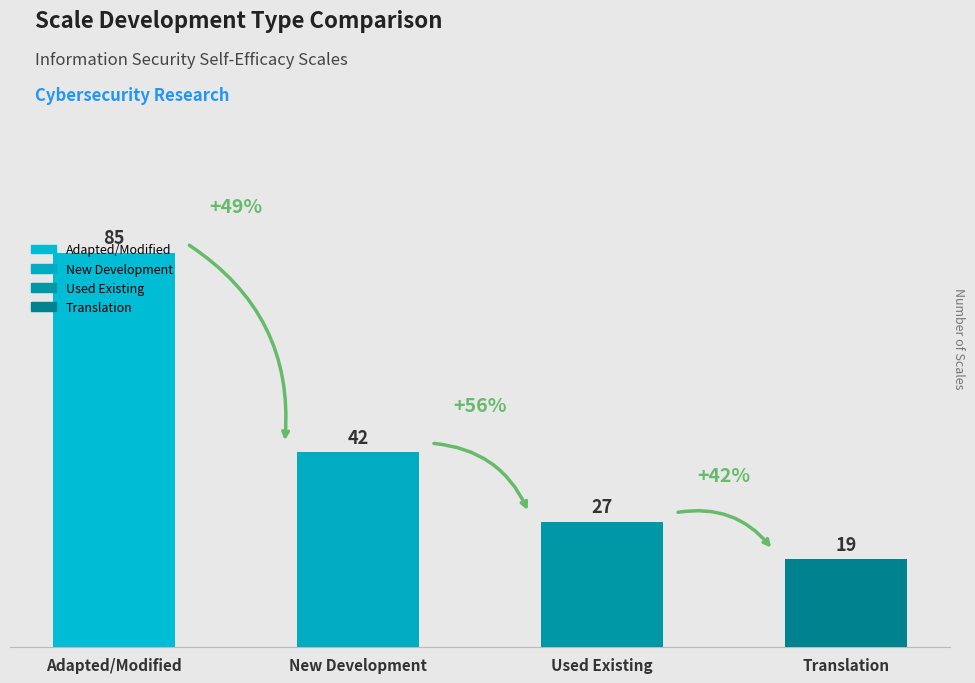

What is the maximum value shown in the chart?

85